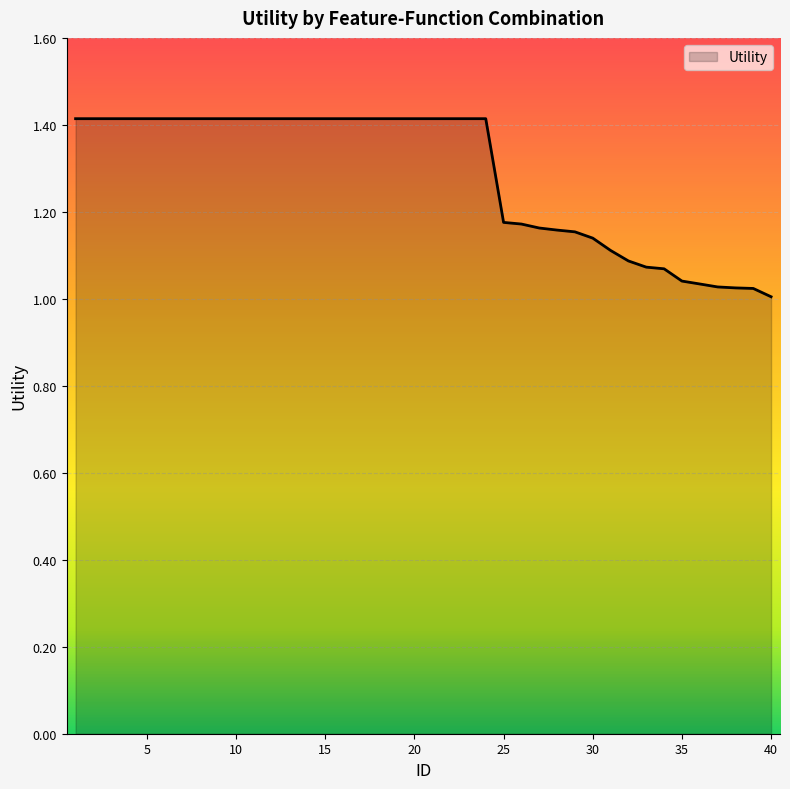

What is the maximum value shown in the chart?

1.4